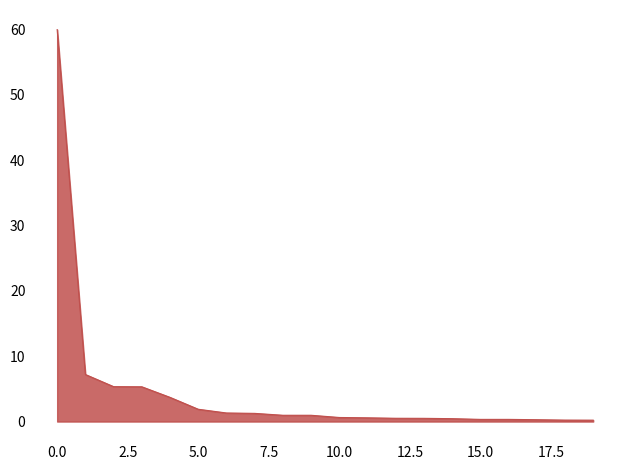

What is the difference between the maximum and minimum values?

59.8